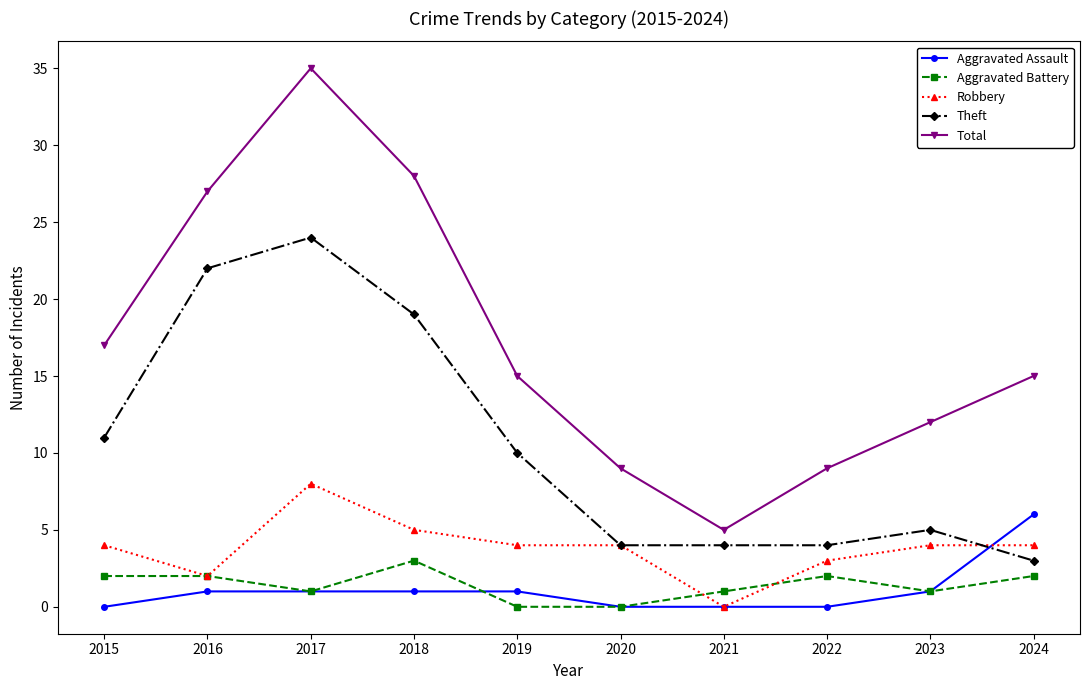

List the series in order of their peak value, highest first.

Total, Theft, Robbery, Aggravated Assault, Aggravated Battery